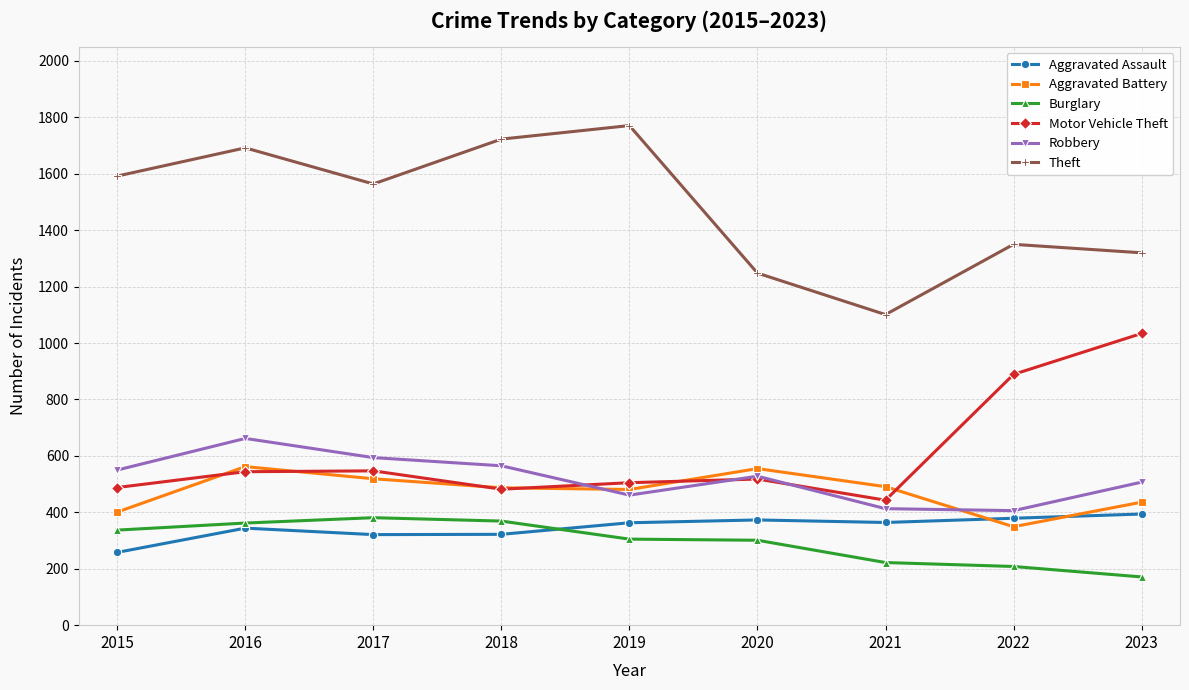

True or false: Robbery and Burglary cross at least once.

False